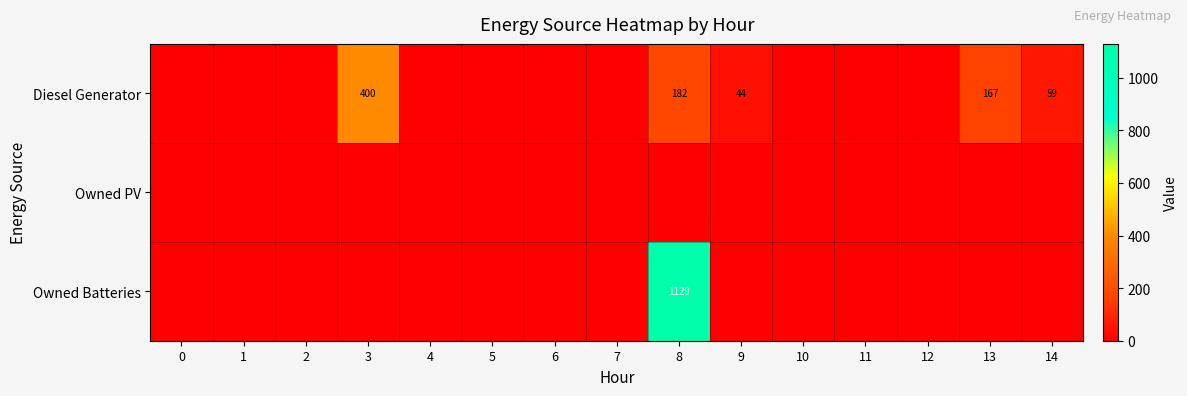

Count the number of data series in this chart.

3